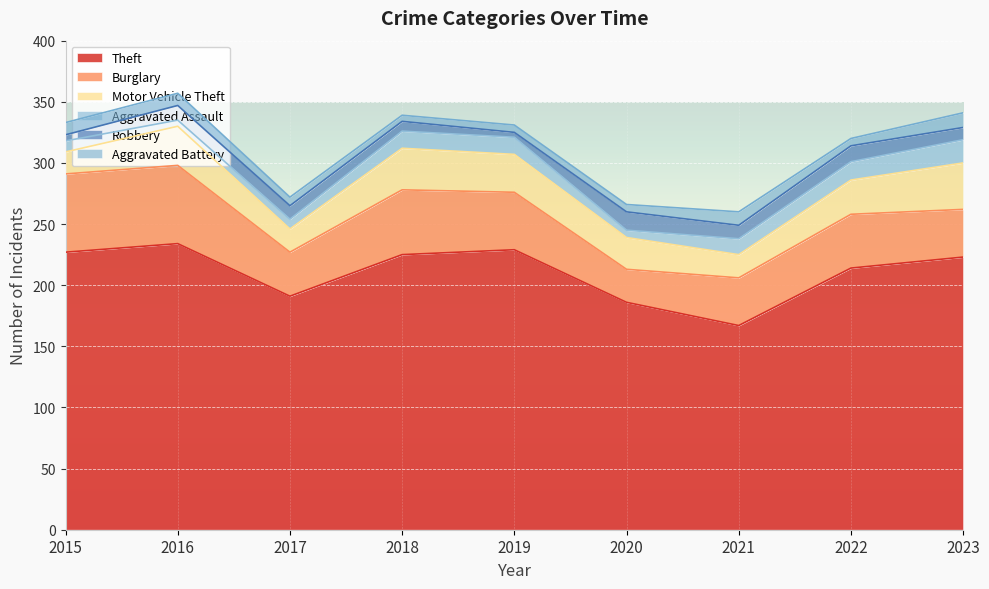

Which category has the highest value across all series?

2016